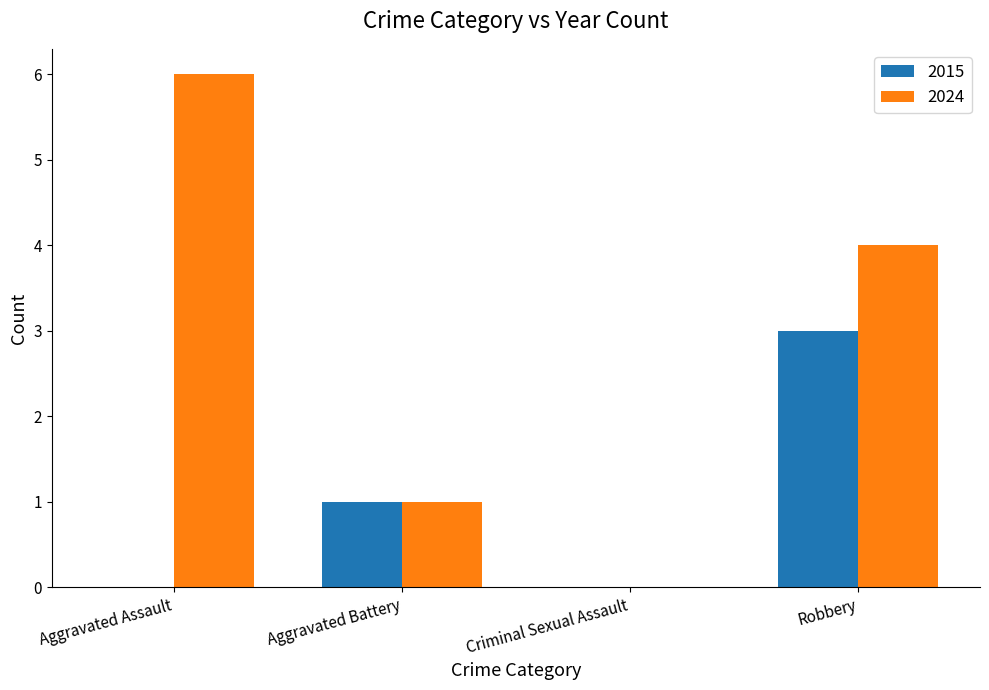

True or false: 2015 has a value of 1 at Aggravated Battery.

True